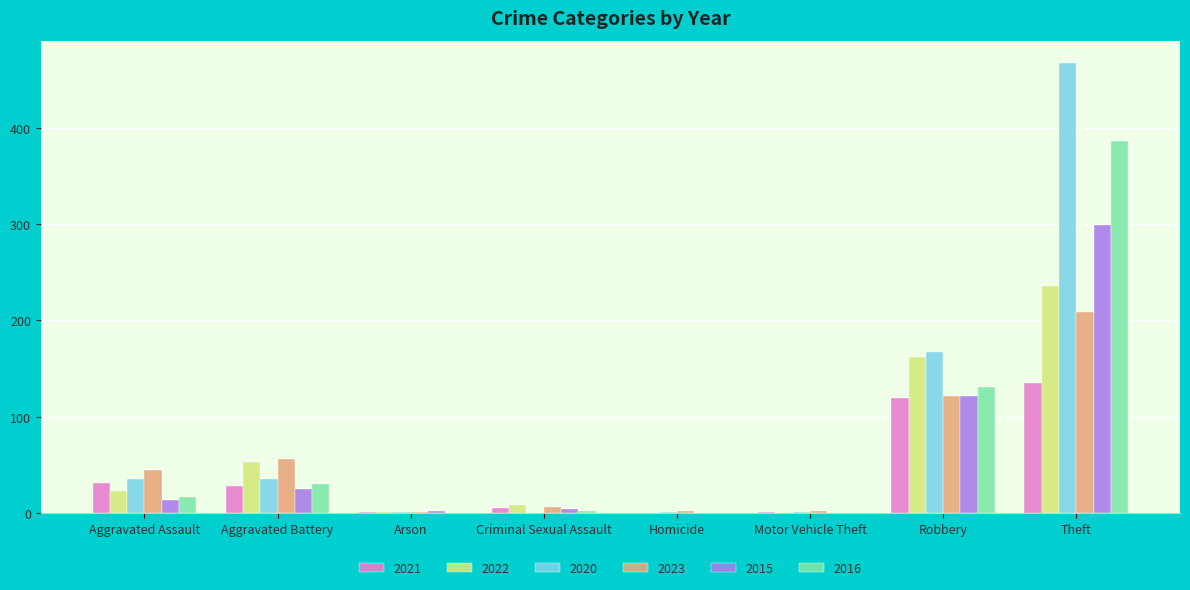

What is the greatest value displayed?

467